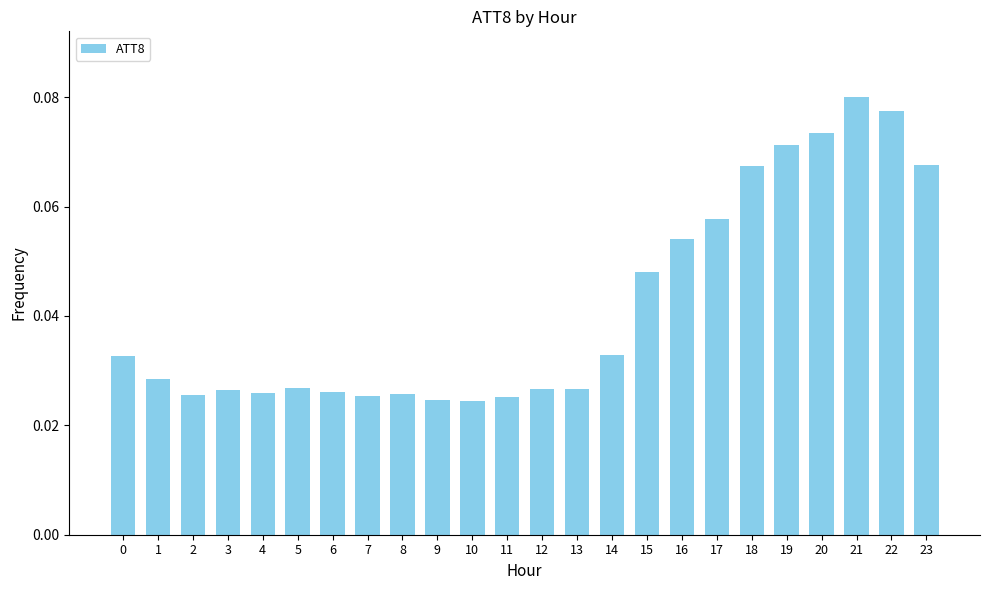

Count the values in the range 0 to 1.

24